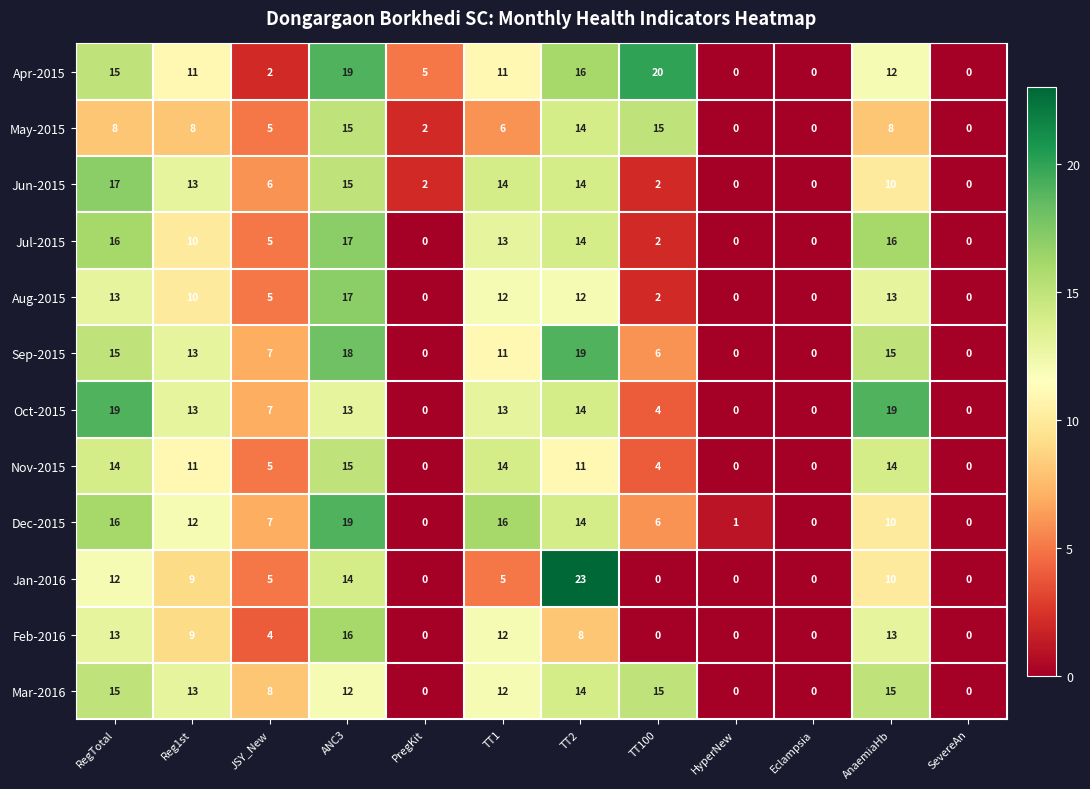

Where does the Apr-2015 series first go above 11?

RegTotal